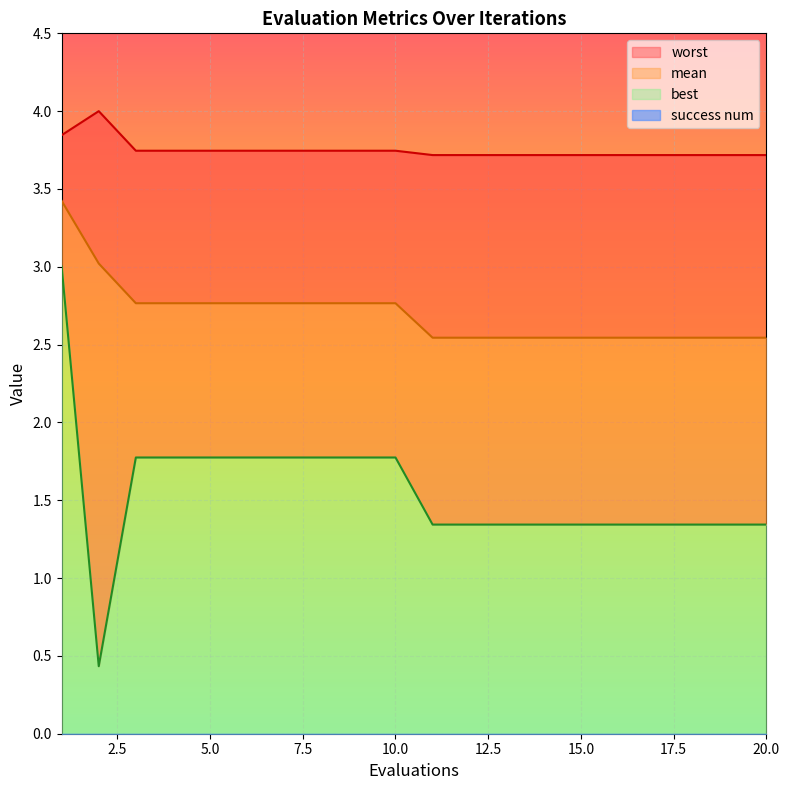

List the labels in order of mean value, smallest first.

11, 12, 13, 14, 15, 16, 17, 18, 19, 20, 3, 4, 5, 6, 7, 8, 9, 10, 2, 1